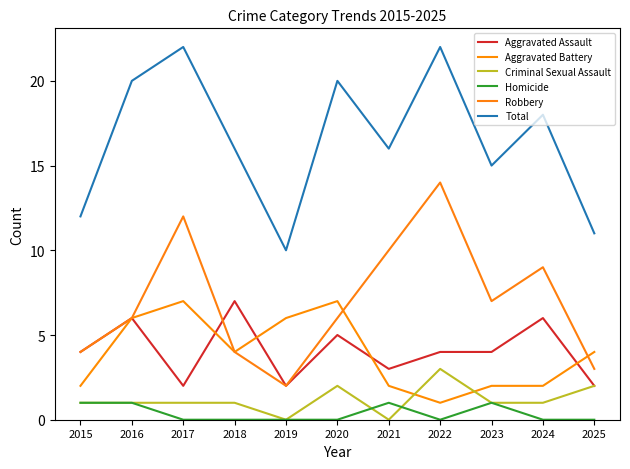

Reading left to right, transcribe all the data shown in this chart.

Aggravated Assault: 2015=4	2016=6	2017=2	2018=7	2019=2	2020=5	2021=3	2022=4	2023=4	2024=6	2025=2
Aggravated Battery: 2015=2	2016=6	2017=7	2018=4	2019=6	2020=7	2021=2	2022=1	2023=2	2024=2	2025=4
Criminal Sexual Assault: 2015=1	2016=1	2017=1	2018=1	2019=0	2020=2	2021=0	2022=3	2023=1	2024=1	2025=2
Homicide: 2015=1	2016=1	2017=0	2018=0	2019=0	2020=0	2021=1	2022=0	2023=1	2024=0	2025=0
Robbery: 2015=4	2016=6	2017=12	2018=4	2019=2	2020=6	2021=10	2022=14	2023=7	2024=9	2025=3
Total: 2015=12	2016=20	2017=22	2018=16	2019=10	2020=20	2021=16	2022=22	2023=15	2024=18	2025=11